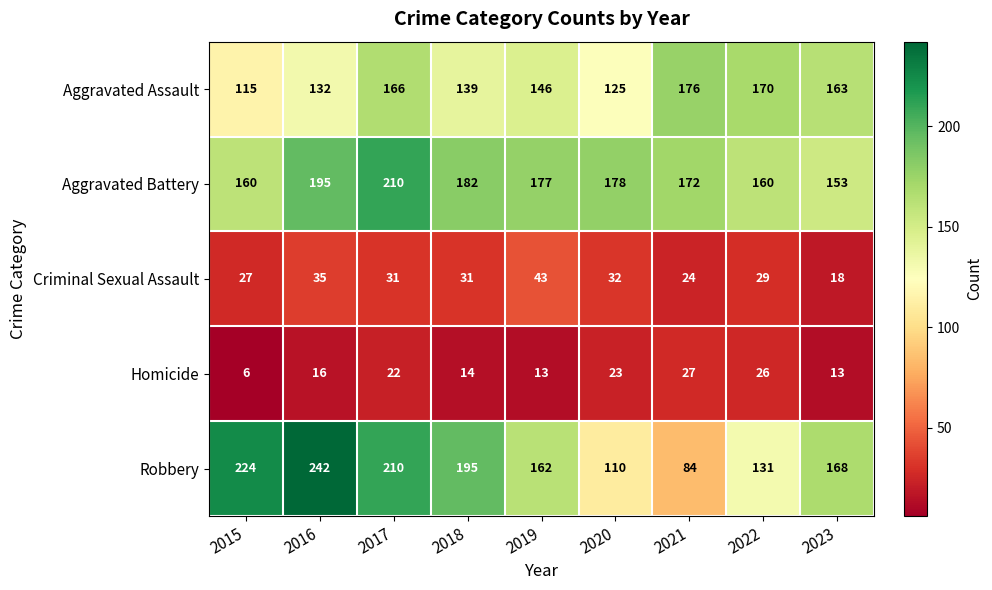

At how many categories does at least one series exceed 123?

9